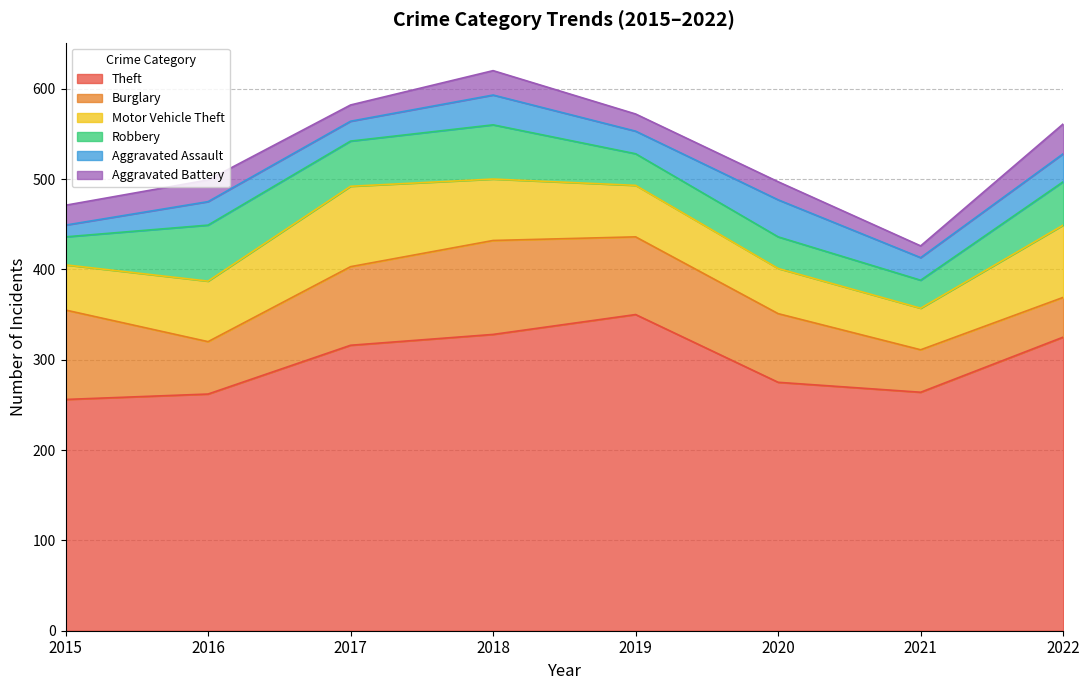

Which series has the largest range (max minus min)?

Theft